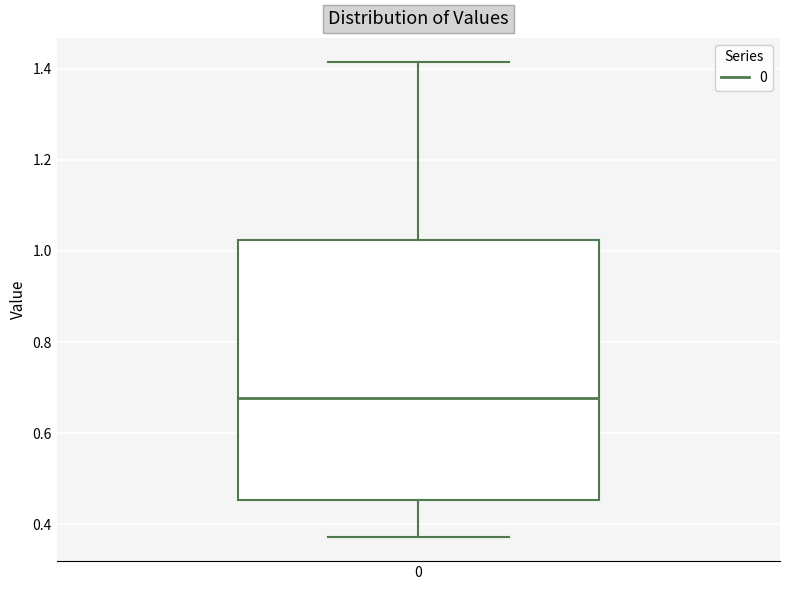

Transcribe this box plot: give where the median line is, the range the box spans, and where the two whiskers end, as read against the y-axis. The values are not printed on the chart, so give them approximately, as read against the axis.

median 0.68, box 0.46 to 1.02, whiskers 0.38 to 1.42